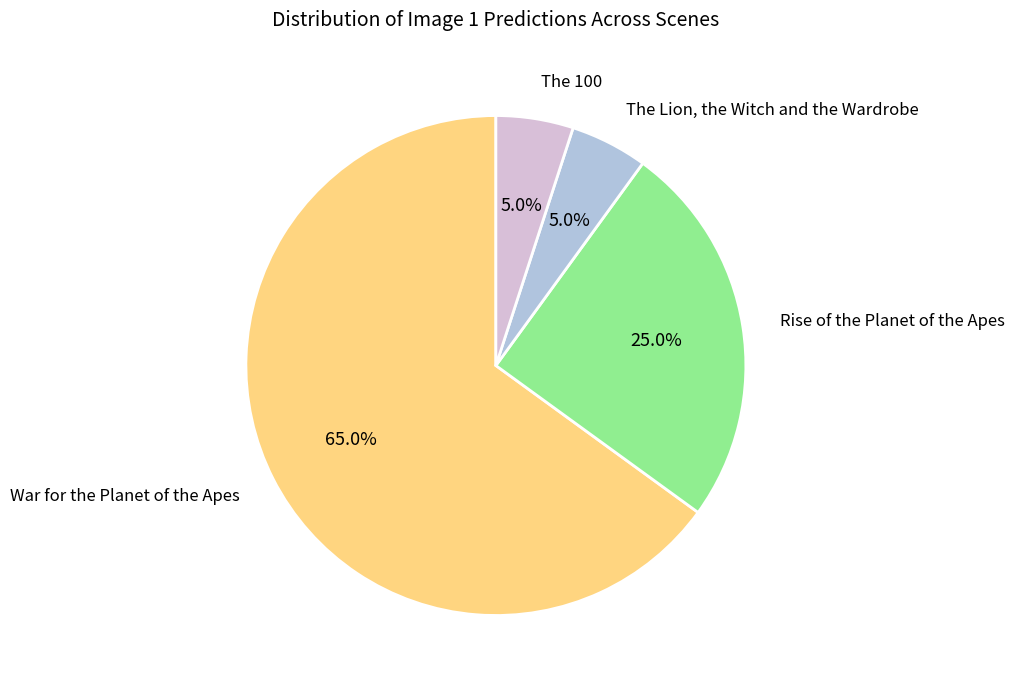

Is there a majority slice in this chart?

Yes